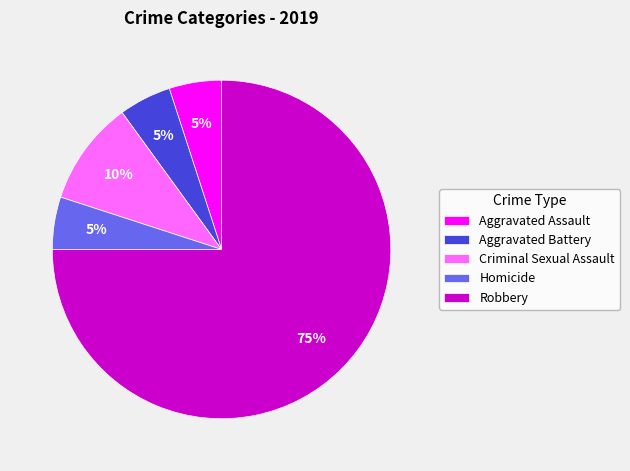

Is the sum of Aggravated Assault and Criminal Sexual Assault greater than half?

No